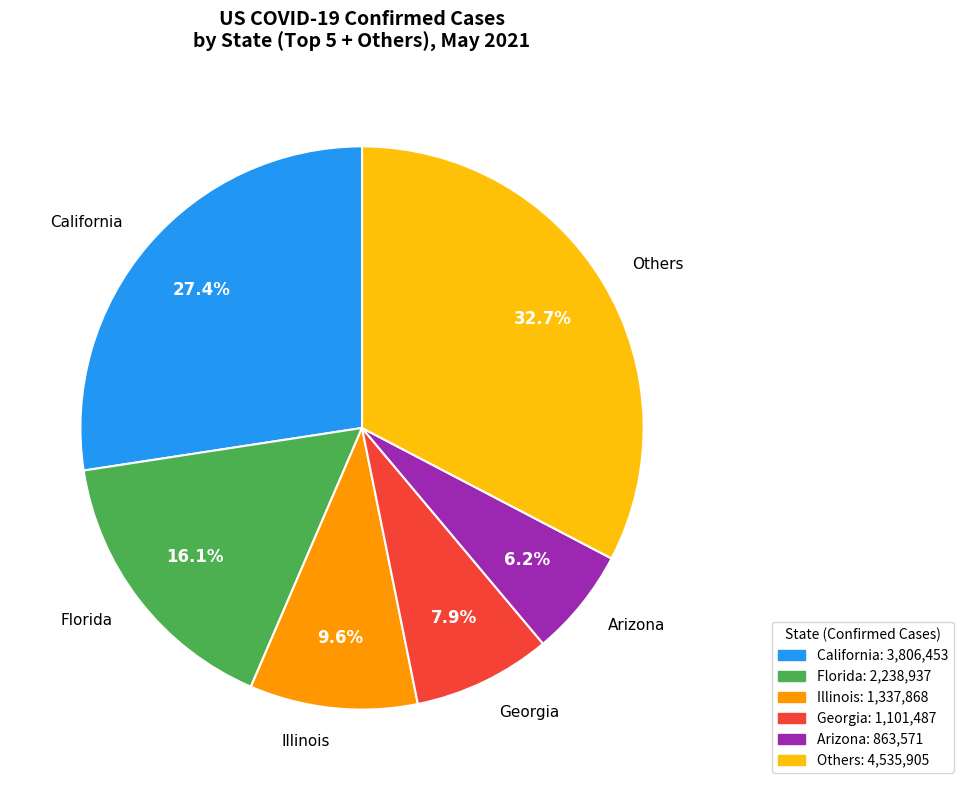

How much of the chart is everything except California?

72.6%